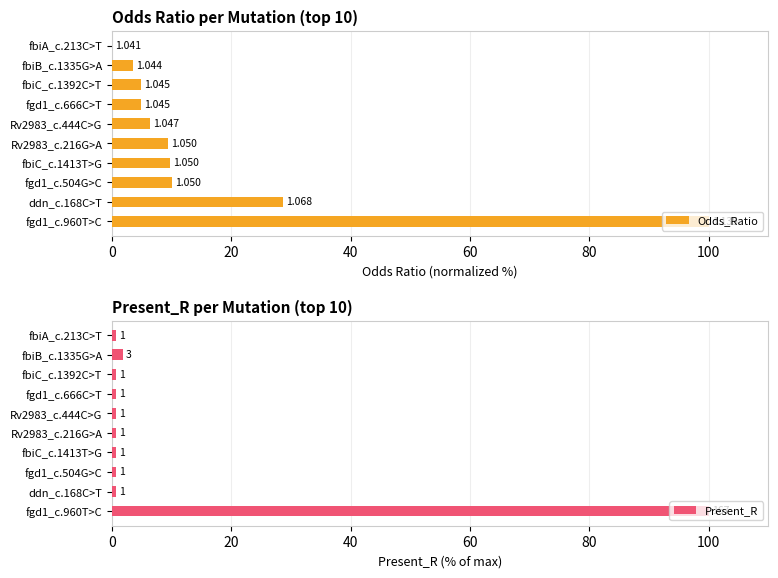

Rank the series by their maximum value, from lowest to highest.

Odds_Ratio, Present_R